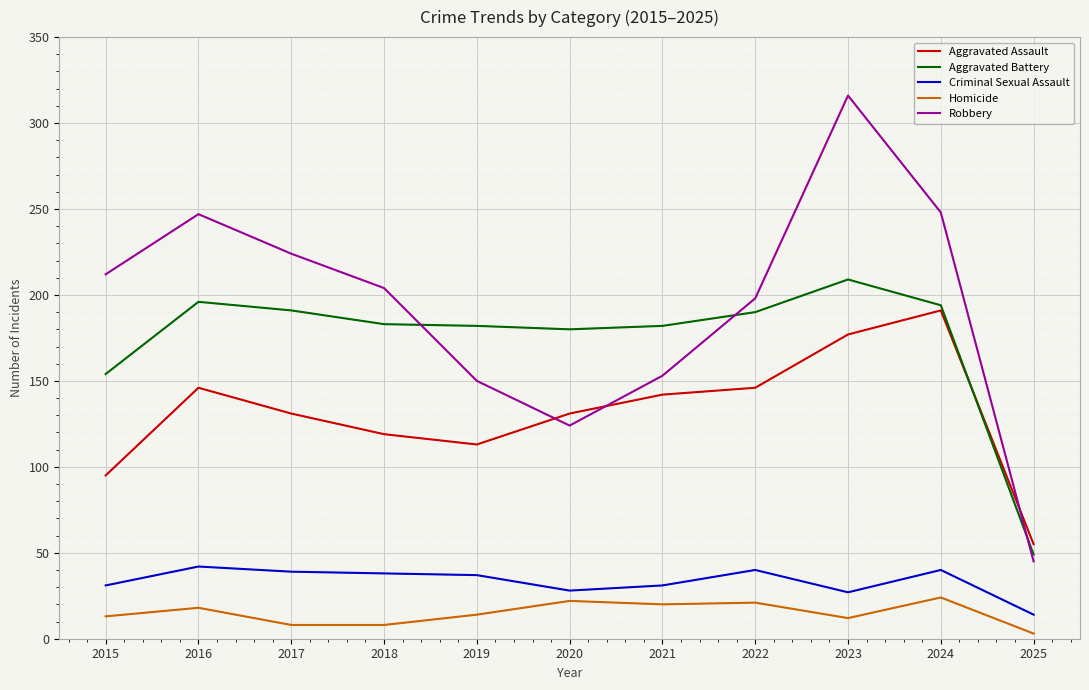

What is the difference between the highest and lowest values at 2020?

158